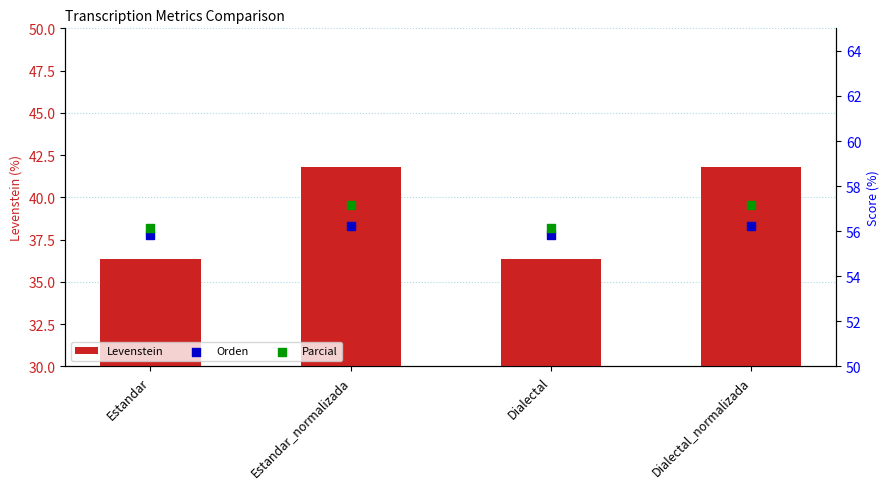

At how many categories does at least one series exceed 47?

4